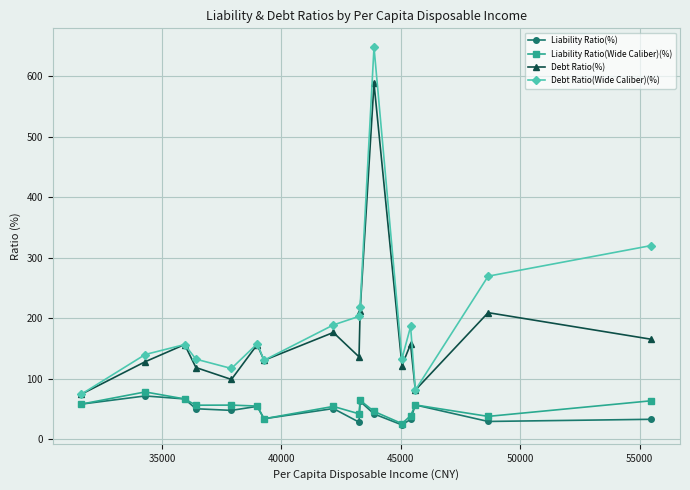

What is the value of the Debt Ratio(%) point at the 3rd from the left?

156.3